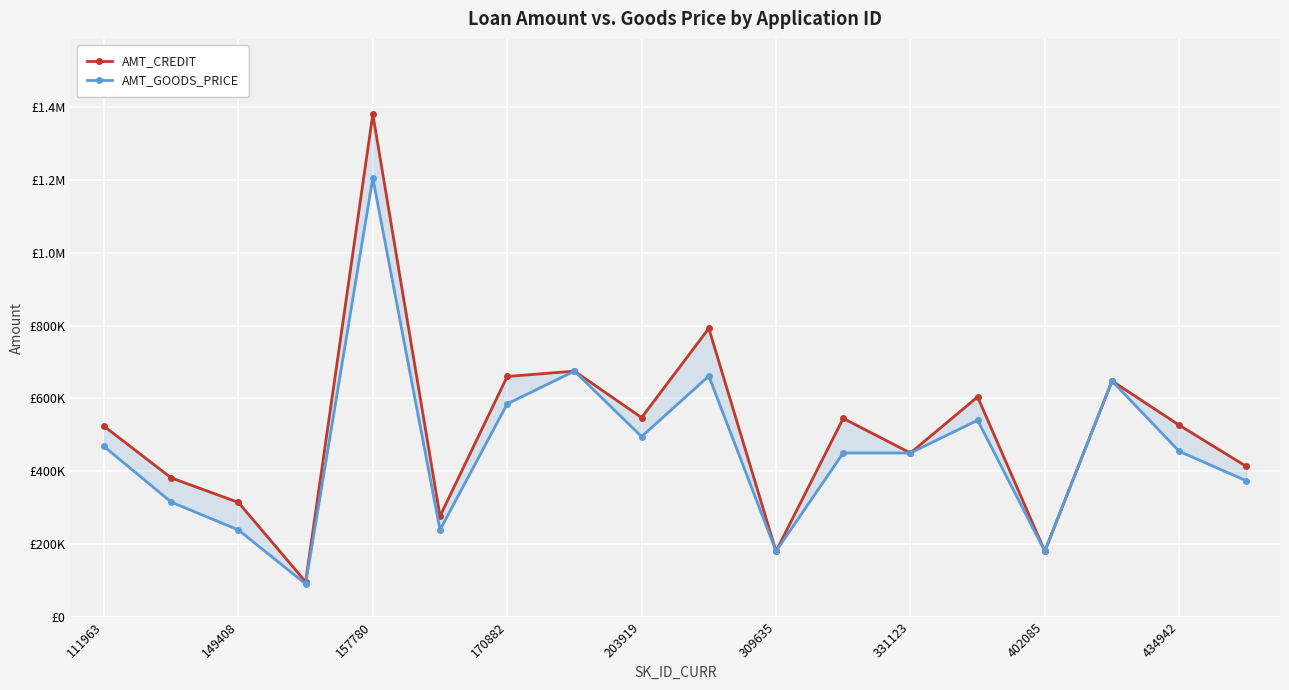

How many lines are shown in the chart?

2